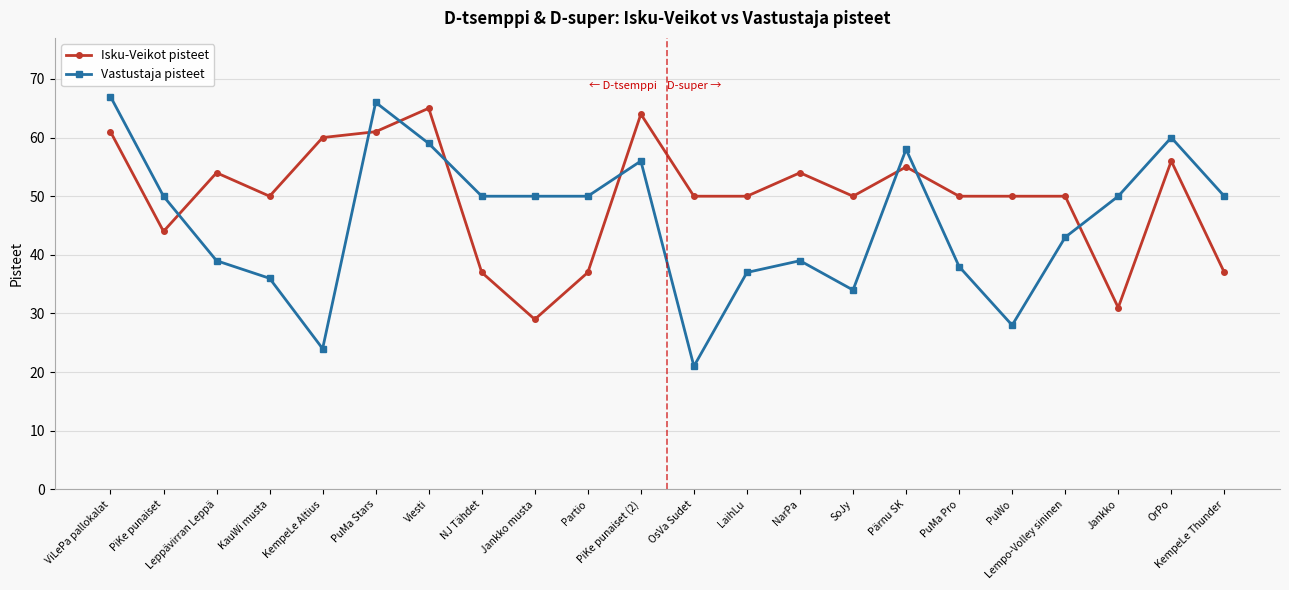

What is the difference between the highest and lowest values at OrPo?

4